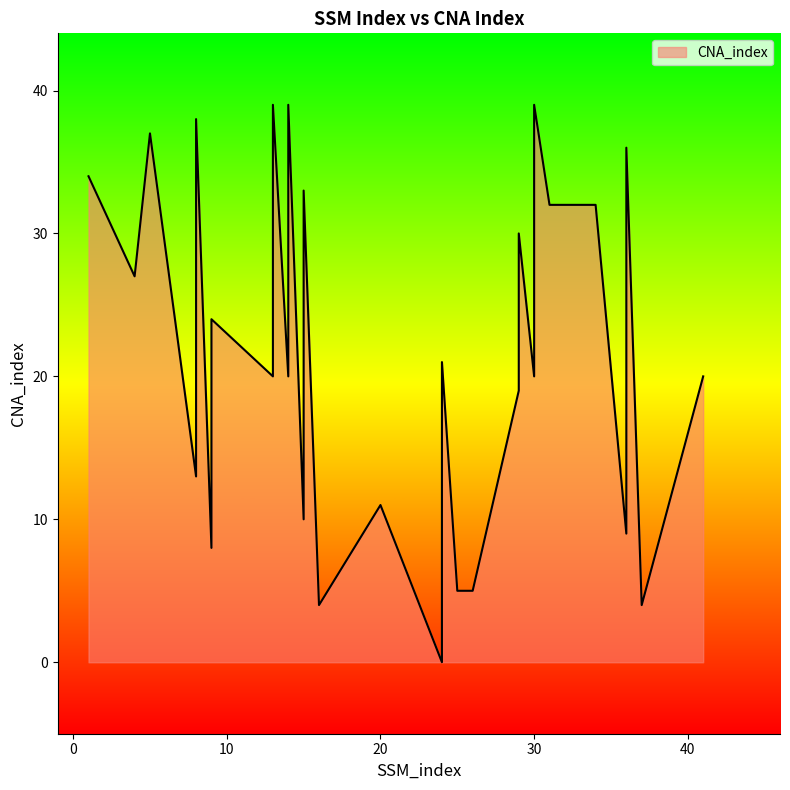

True or false: there are more than 1 points higher than both neighbors.

True